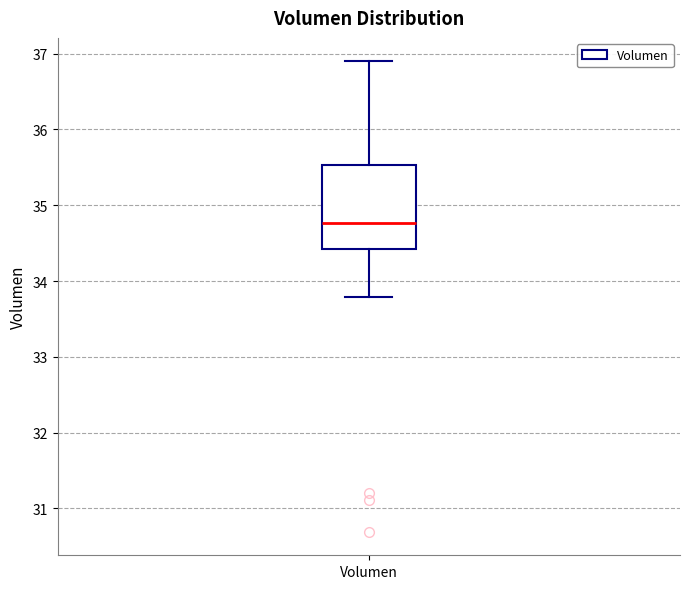

Where is the lower edge of the box for Volumen on the y-axis? The values are not printed on the chart, so give them approximately, as read against the axis.

34.4